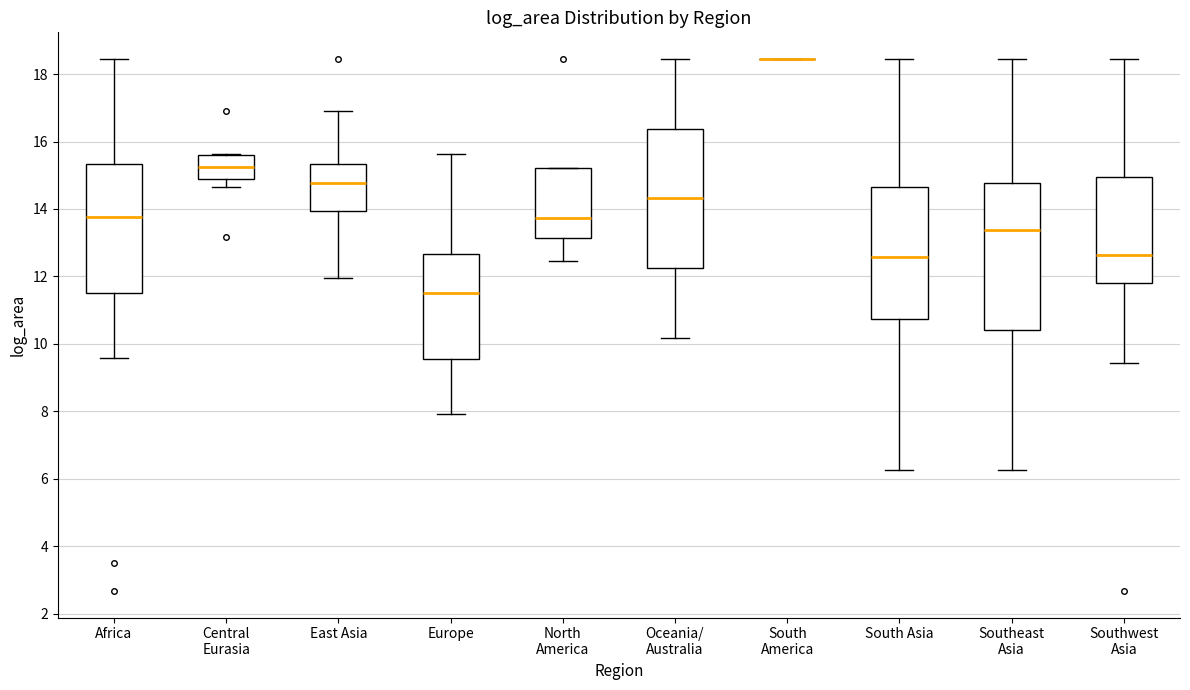

Reading left to right, transcribe this box plot: for each box, give where its median line is, the range the box spans, and where its two whiskers end, as read against the y-axis. The values are not printed on the chart, so give them approximately, as read against the axis.

Africa: median 13.8, box 11.6 to 15.4, whiskers 9.6 to 18.4
Central Eurasia: median 15.2, box 14.8 to 15.6, whiskers 14.6 to 15.6
East Asia: median 14.8, box 14.0 to 15.4, whiskers 12.0 to 17.0
Europe: median 11.6, box 9.6 to 12.6, whiskers 8.0 to 15.6
North America: median 13.8, box 13.2 to 15.2, whiskers 12.4 to 15.2
Oceania/ Australia: median 14.4, box 12.2 to 16.4, whiskers 10.2 to 18.4
South America: box collapsed to a line at 18.4, whiskers 18.4 to 18.4
South Asia: median 12.6, box 10.8 to 14.6, whiskers 6.2 to 18.4
Southeast Asia: median 13.4, box 10.4 to 14.8, whiskers 6.2 to 18.4
Southwest Asia: median 12.6, box 11.8 to 15.0, whiskers 9.4 to 18.4